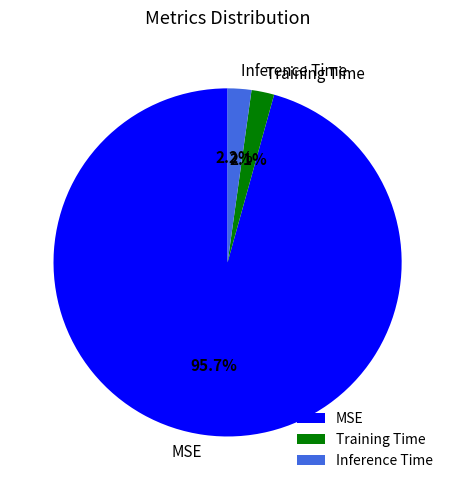

Which category accounts for the majority?

MSE